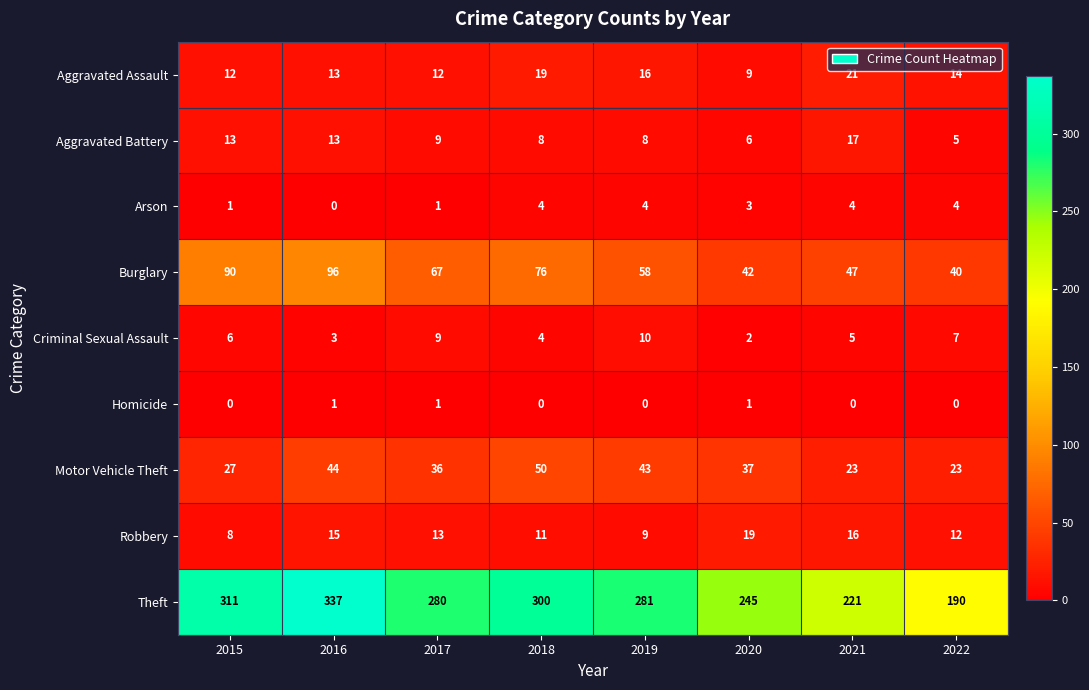

At 2021, list the series in order from smallest to largest.

Homicide, Arson, Criminal Sexual Assault, Robbery, Aggravated Battery, Aggravated Assault, Motor Vehicle Theft, Burglary, Theft